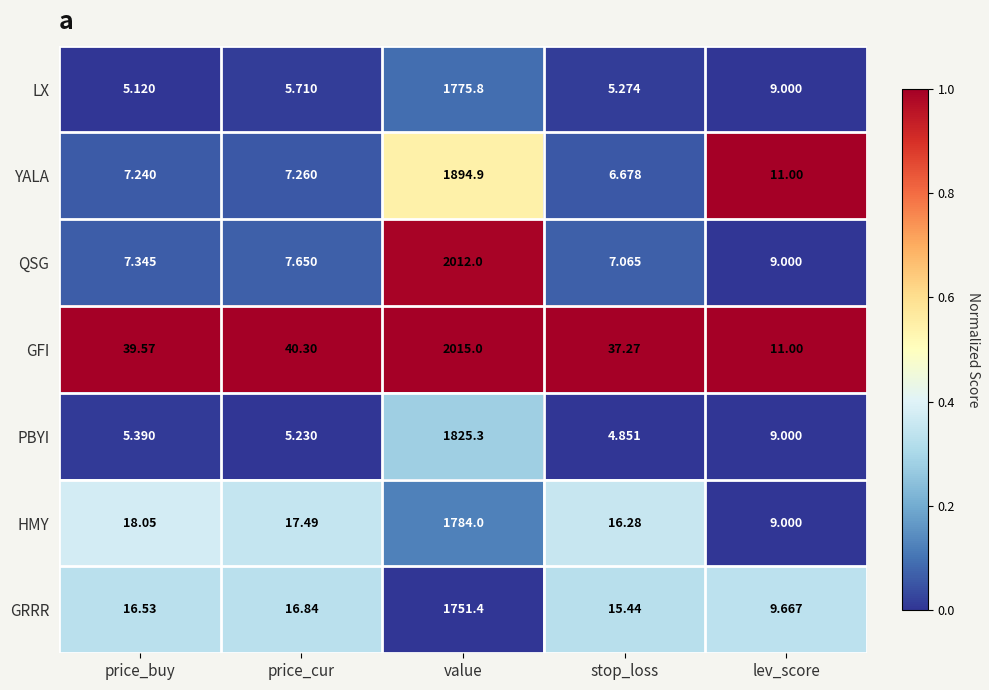

How many distinct data groups are displayed?

7